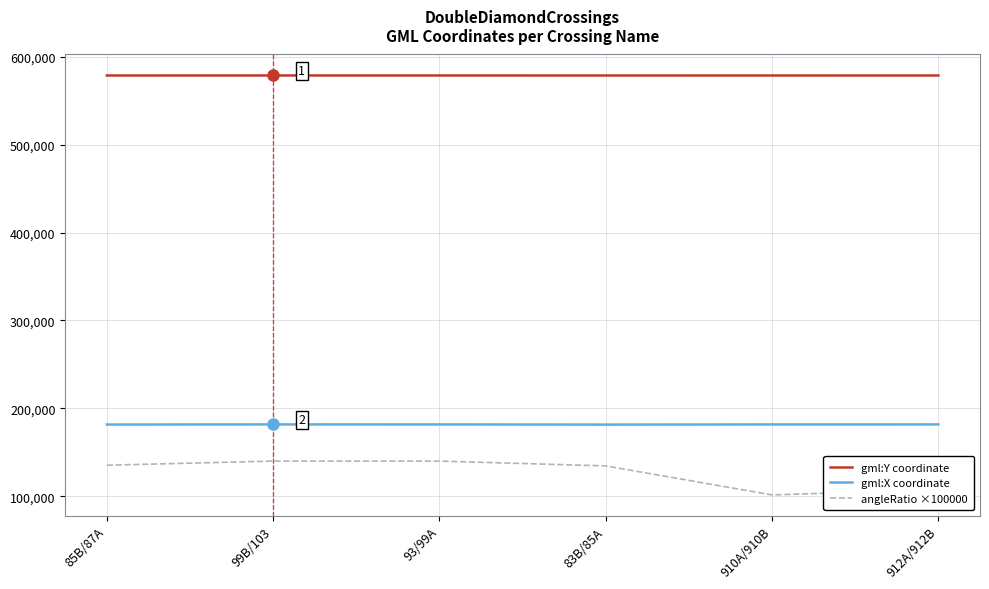

True or false: gml:X coordinate and angleRatio ×100000 cross at least once.

False